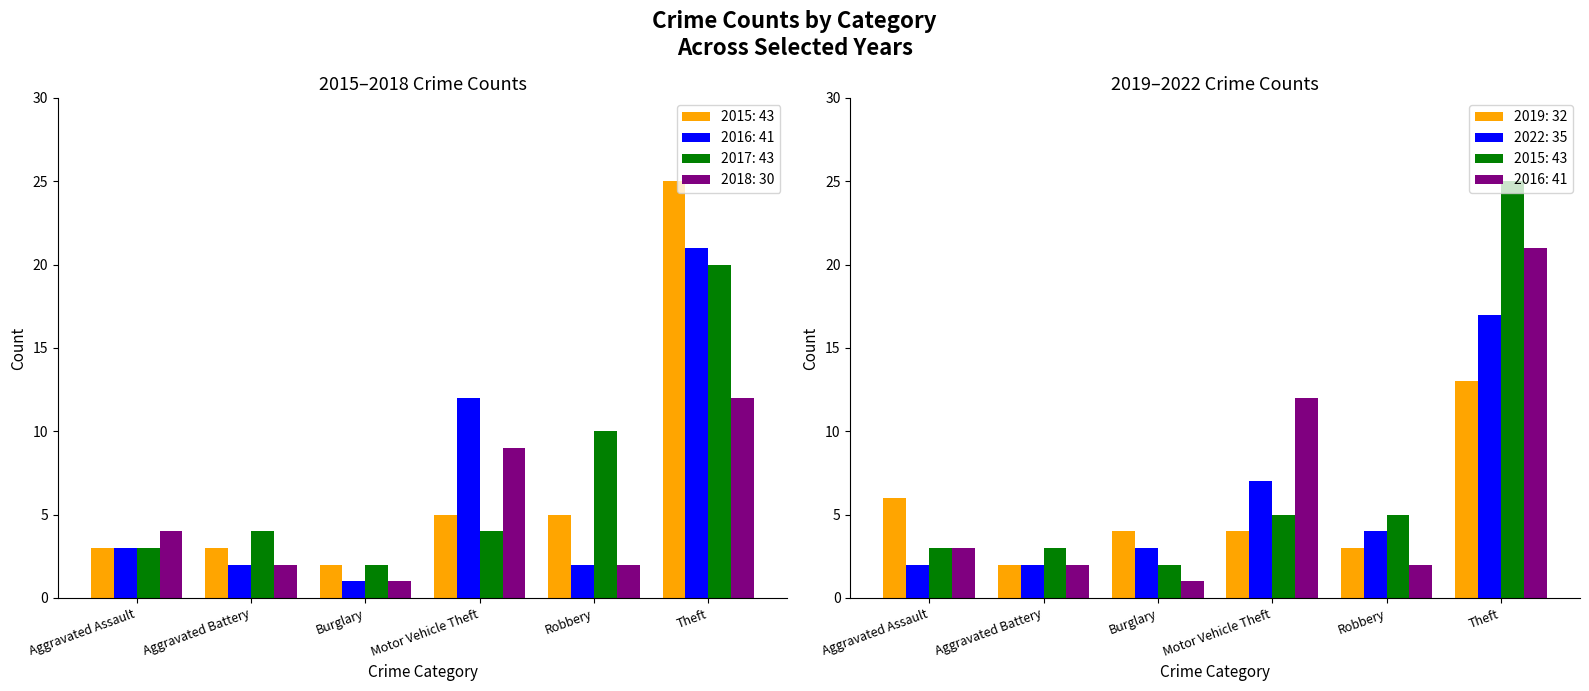

True or false: 2016 has a value of 2 at Robbery.

True